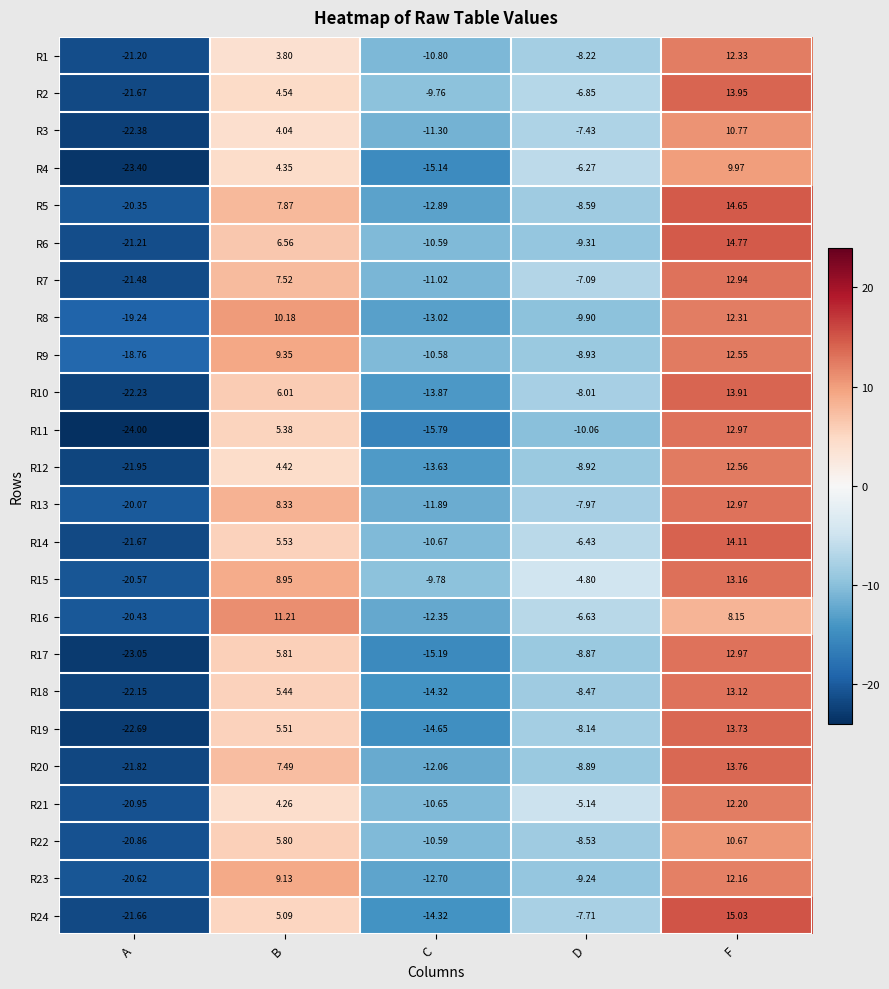

Is the value of R9 at F greater than the value of R7 at D?

Yes